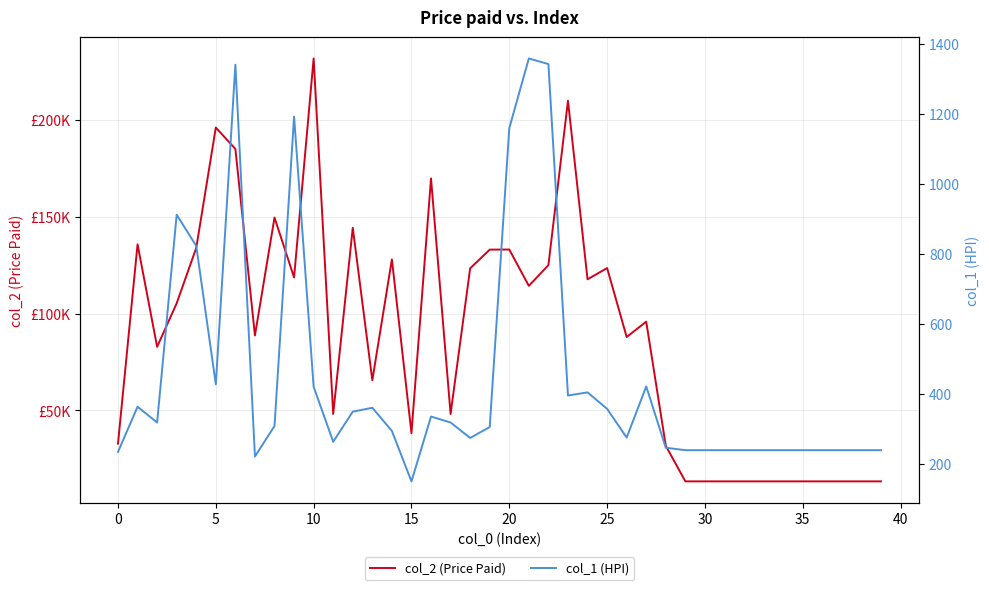

Where is col_2 (Price Paid) nearest to the value 122492?

18